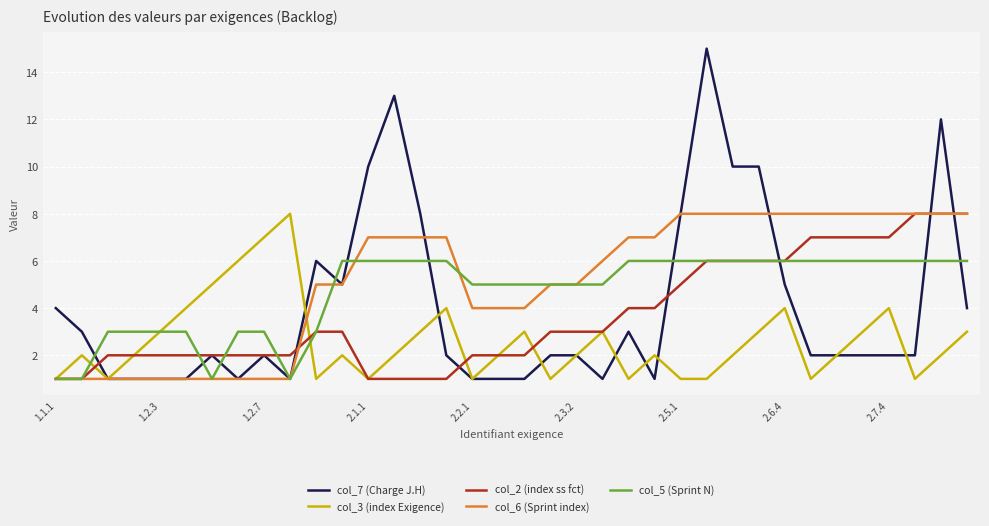

Rank the series by their average value, from highest to lowest.

col_6 (Sprint index), col_5 (Sprint N), col_7 (Charge J.H), col_2 (index ss fct), col_3 (index Exigence)